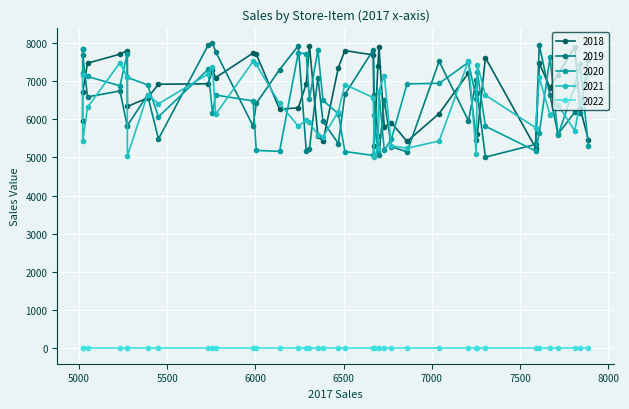

At how many categories does at least one series exceed 2252?

40